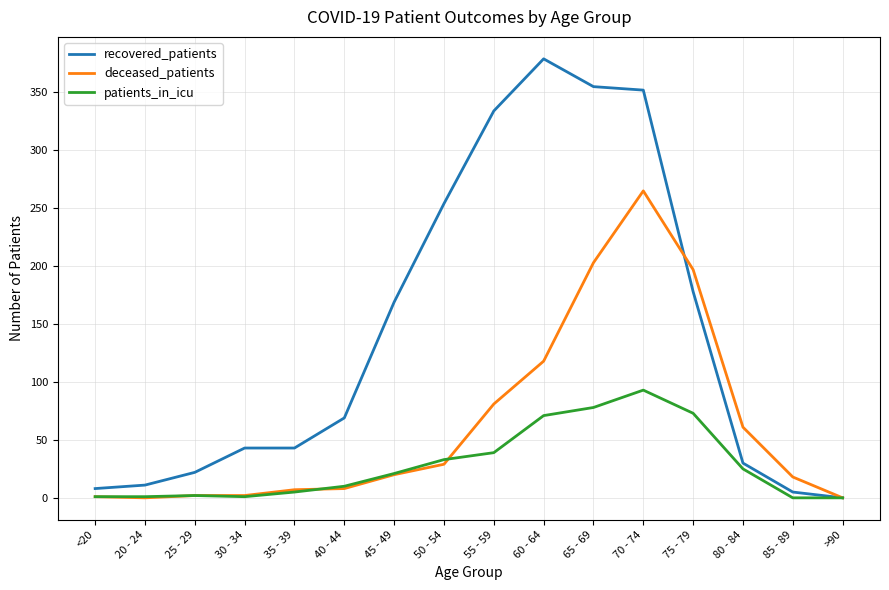

At which label is deceased_patients closest to 132?

60 - 64